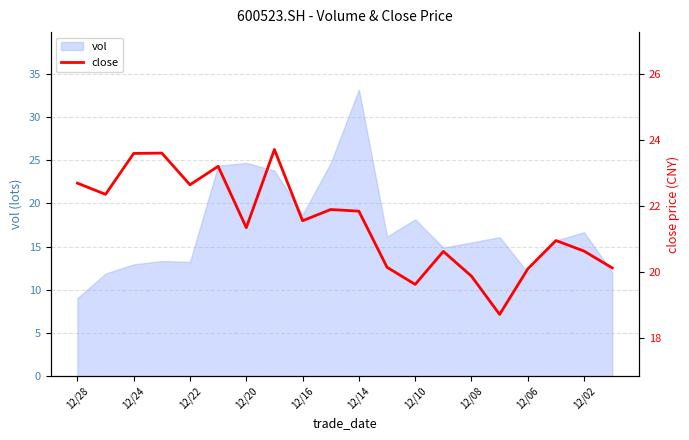

What is the maximum value for vol?

33.2